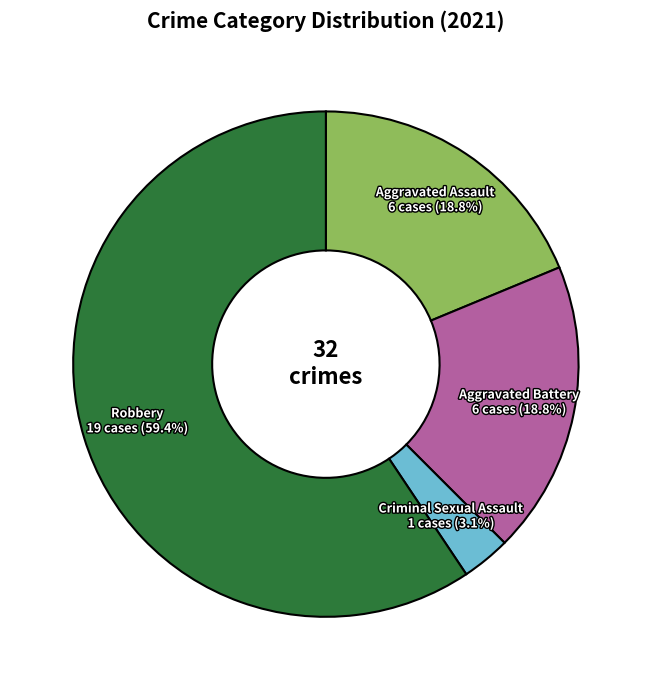

How many segments does this pie chart have?

4